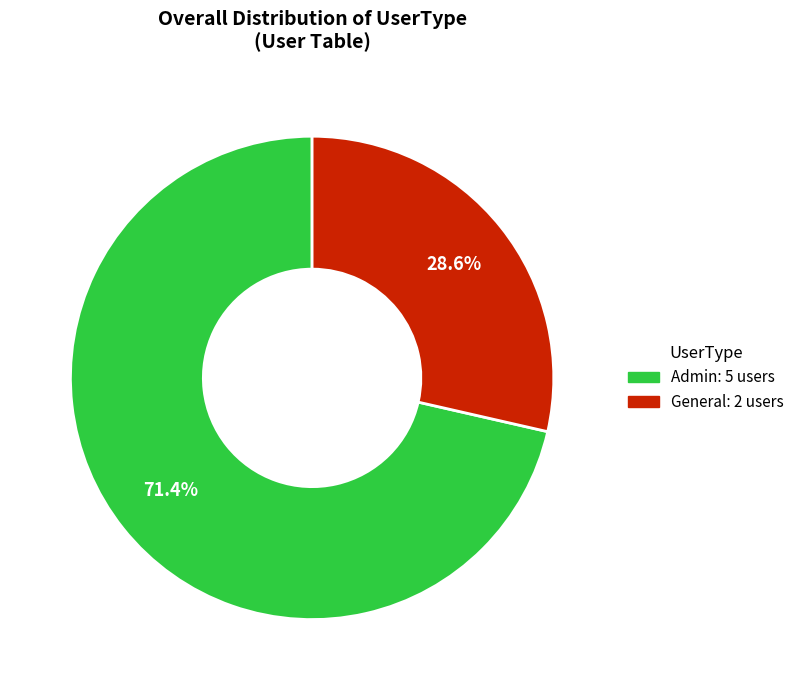

Which slice represents more than half of the pie?

Admin